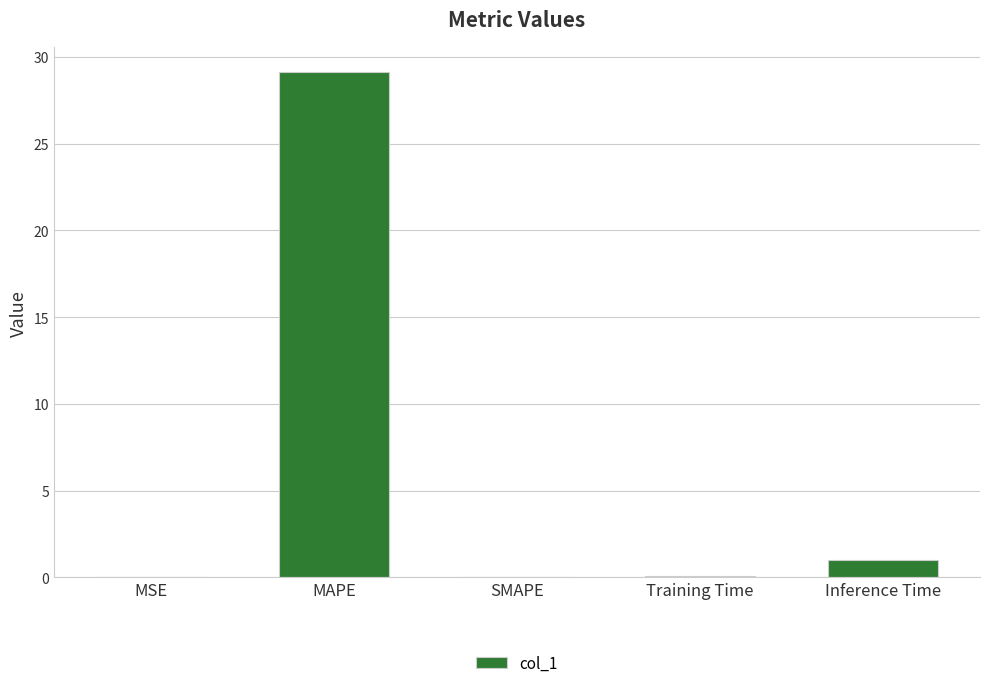

The chart shows a value of 0.0 at MSE. True or false?

True